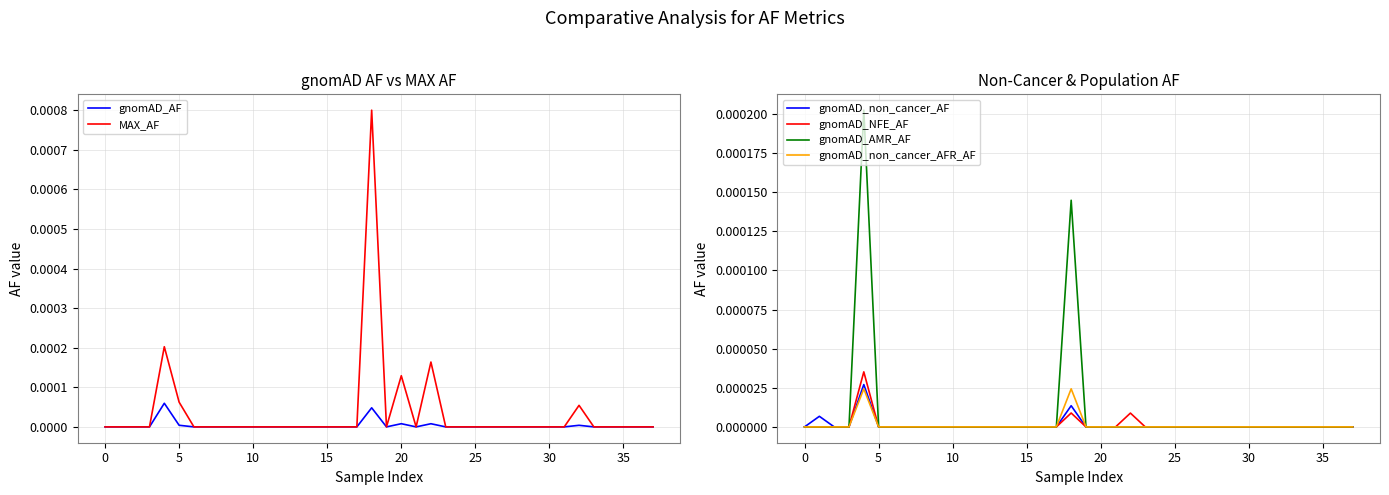

At 18, list the series in order from smallest to largest.

gnomAD_NFE_AF, gnomAD_non_cancer_AF, gnomAD_non_cancer_AFR_AF, gnomAD_AF, gnomAD_AMR_AF, MAX_AF